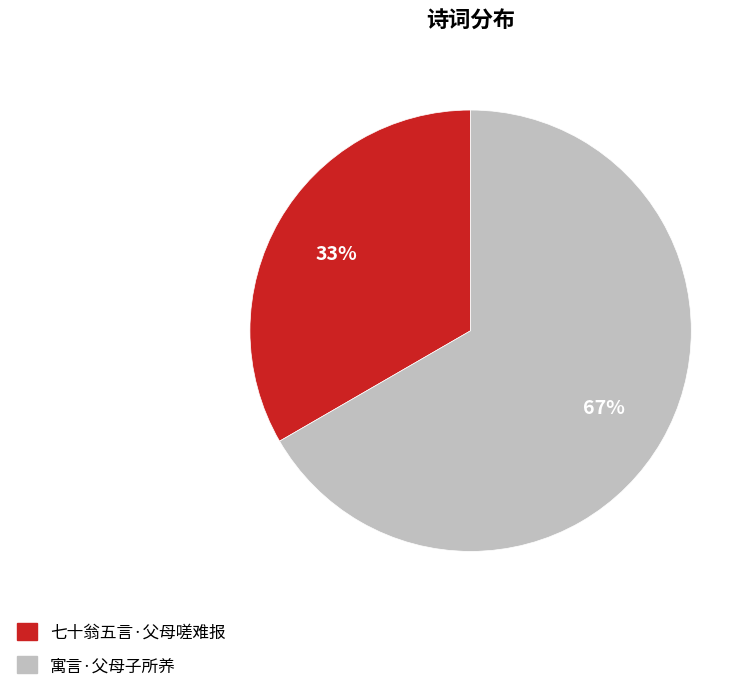

Is the sum of 寓言·父母子所养 and 七十翁五言·父母嗟难报 greater than half?

Yes